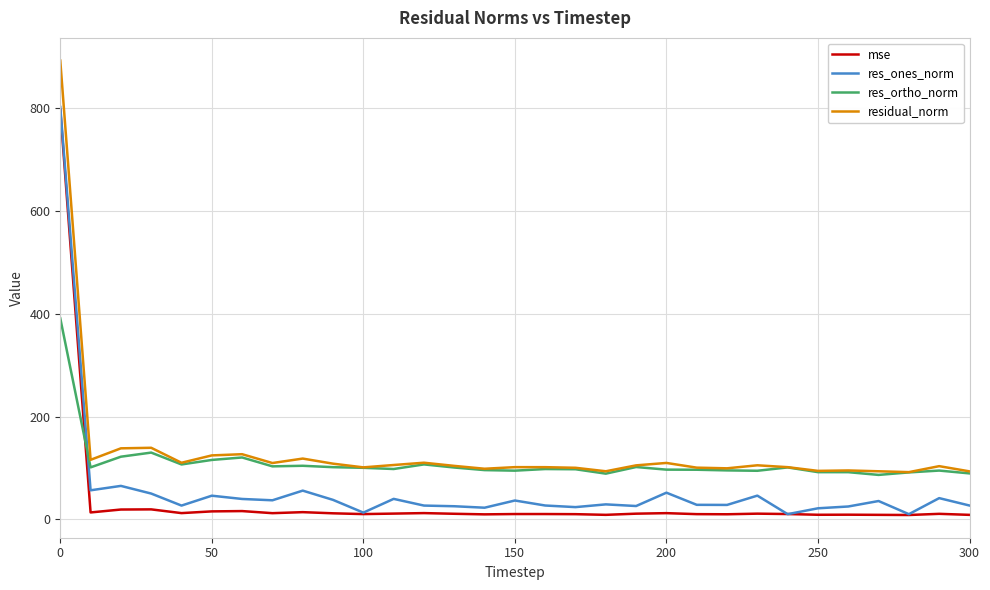

What are all the series names shown in the legend?

mse, res_ones_norm, res_ortho_norm, residual_norm